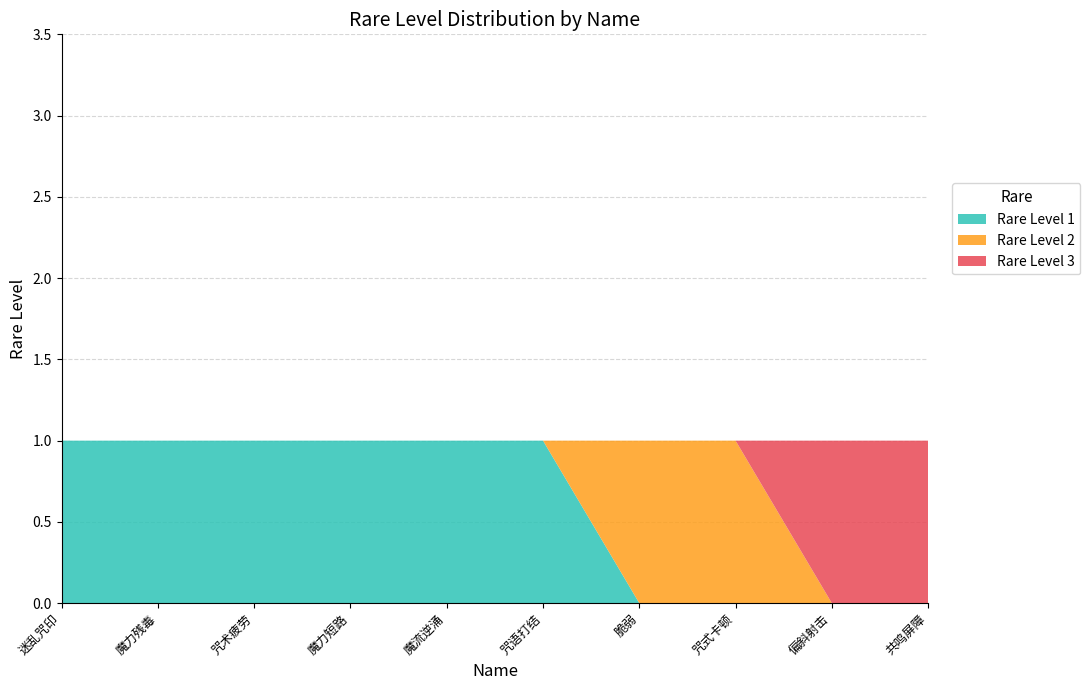

Reading left to right, what are all the values shown in this chart?

1	1	1	1	1	1	2	2	3	3